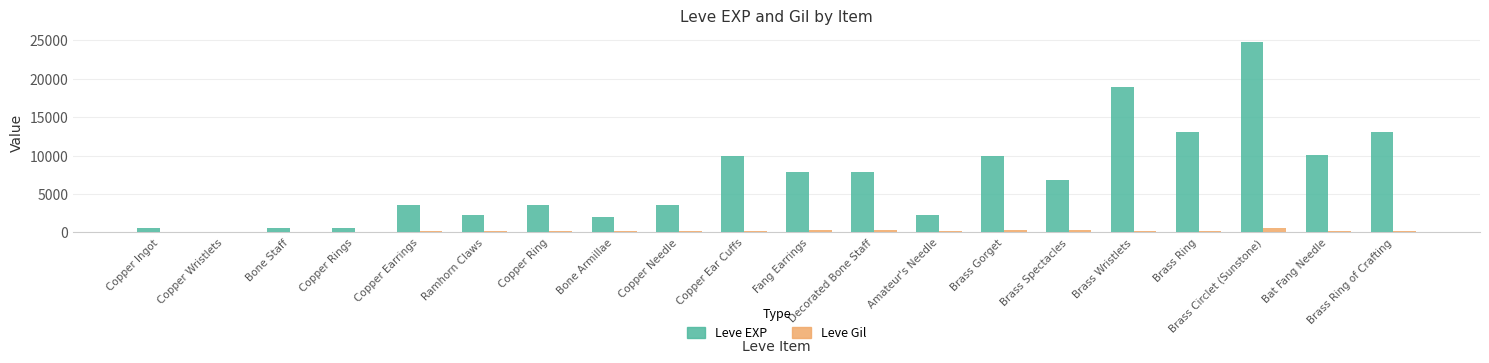

The value of Leve EXP at Brass Spectacles is 9729. True or false?

False